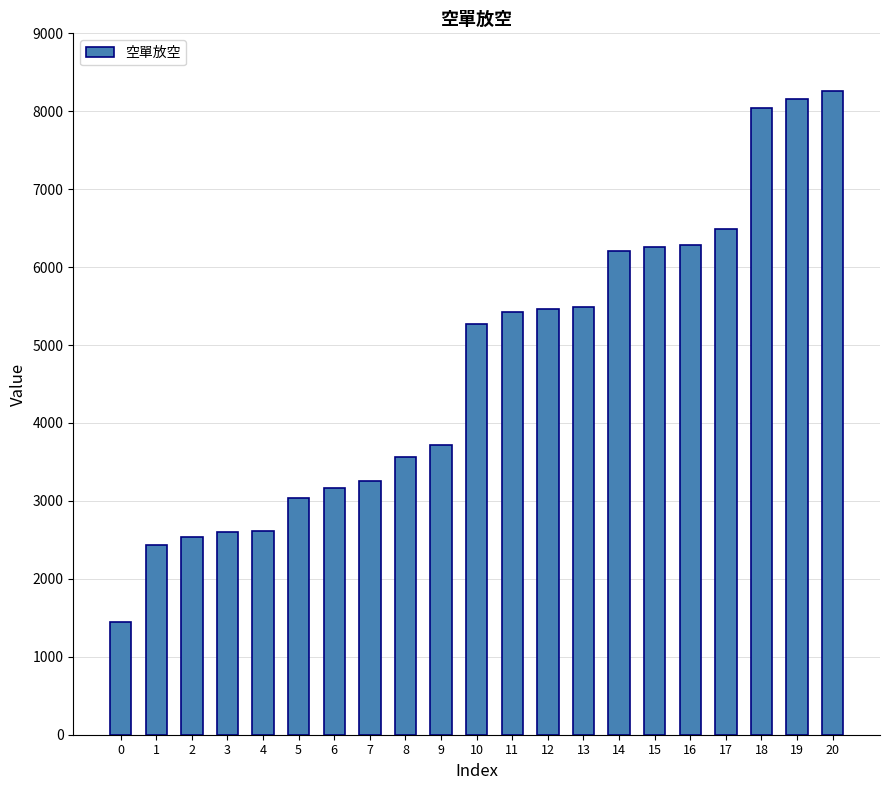

What is the value of the 4th bar from the left?

2607